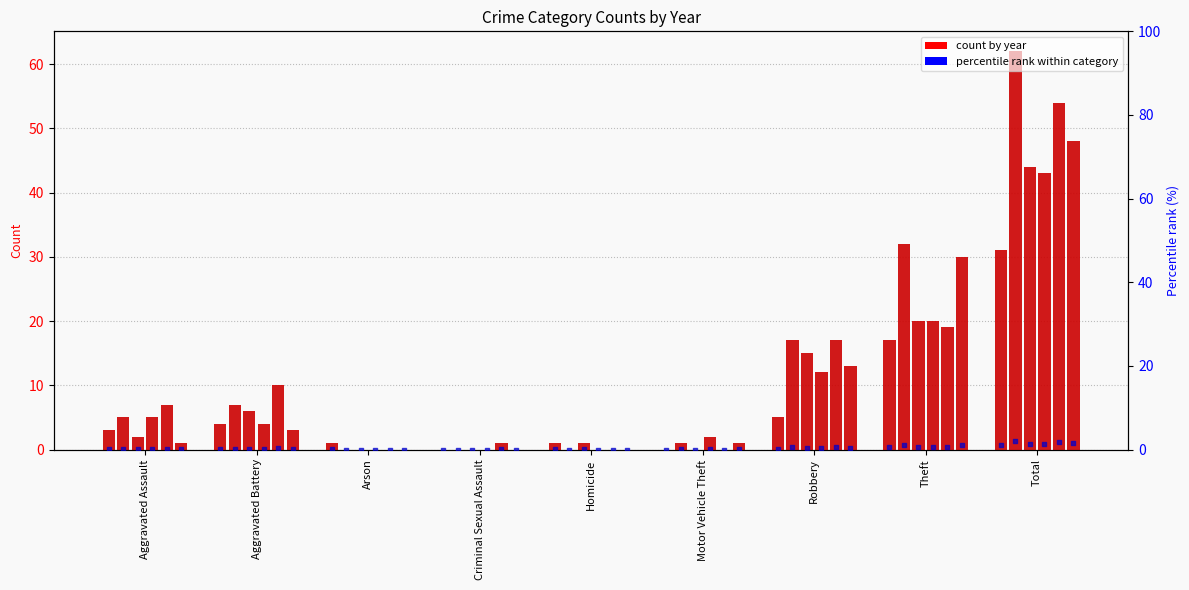

What is the change in value from Aggravated Battery to Total?

+0.9